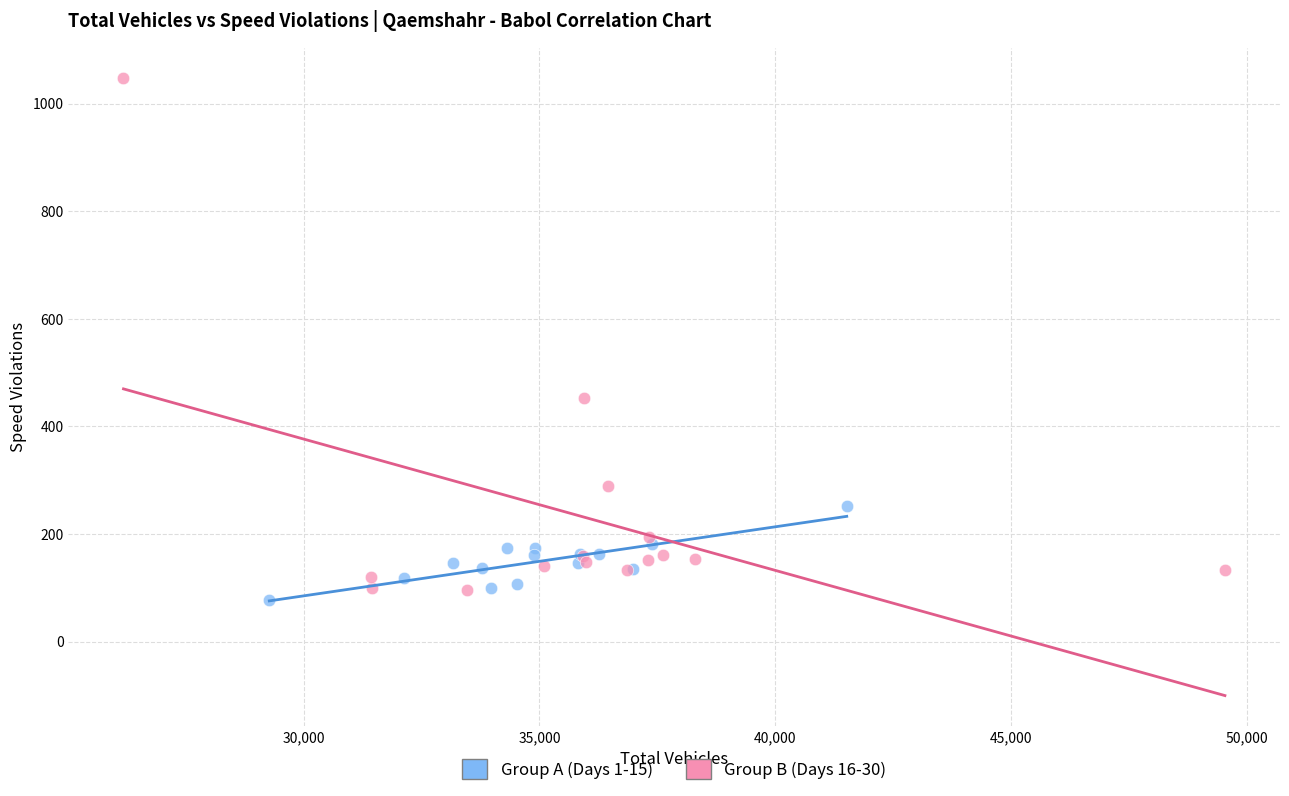

Which series reaches the maximum Y coordinate?

Group B (Days 16-30)